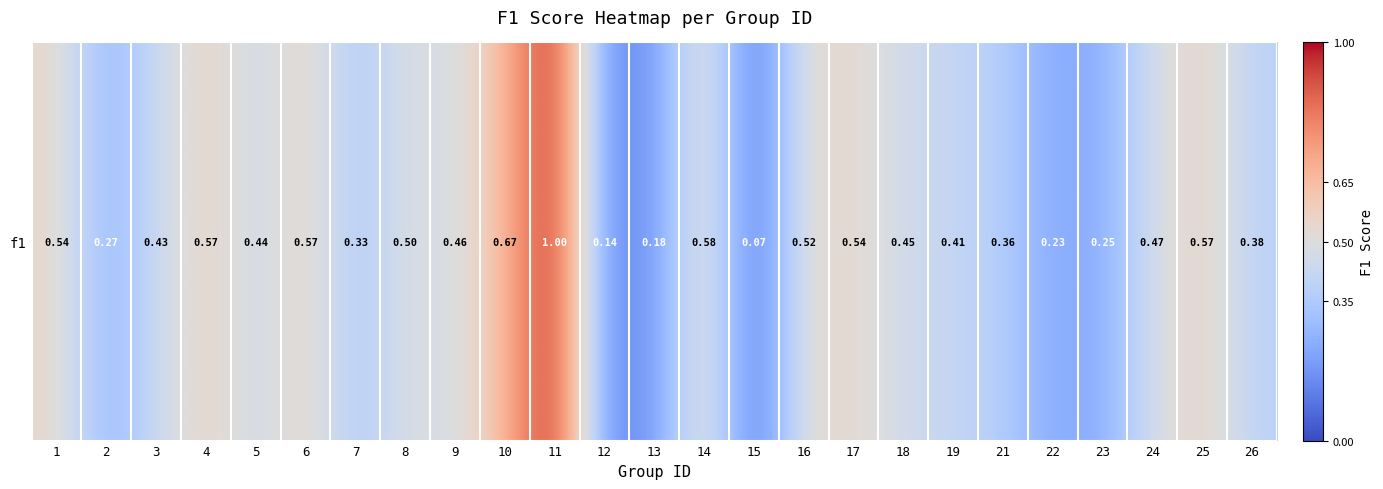

Which has a higher value, 24 or 14?

14